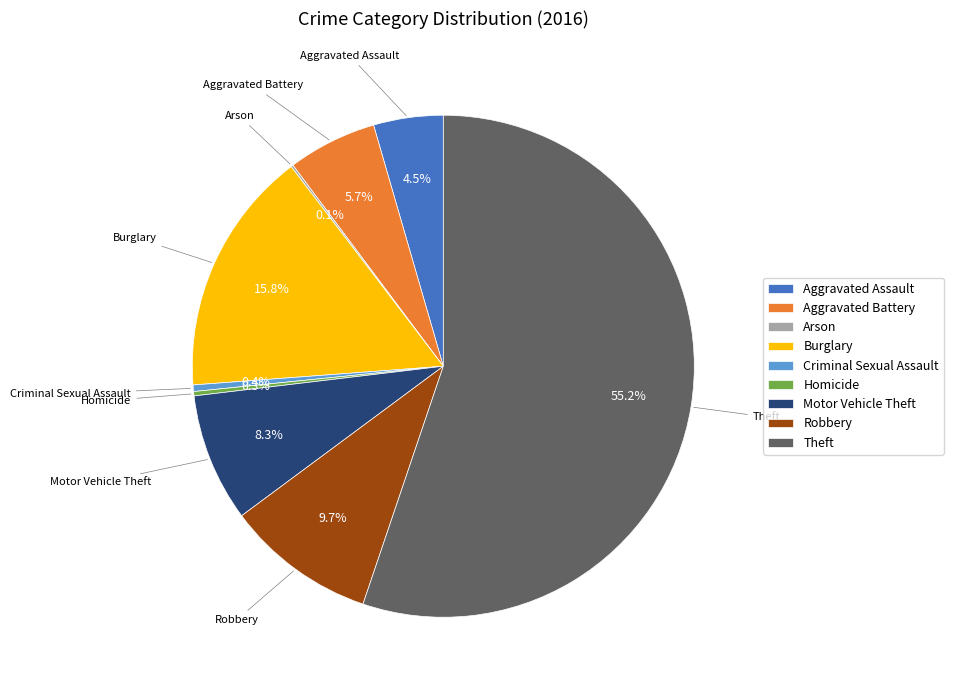

What is the total percentage of Homicide and Aggravated Battery?

6.0%